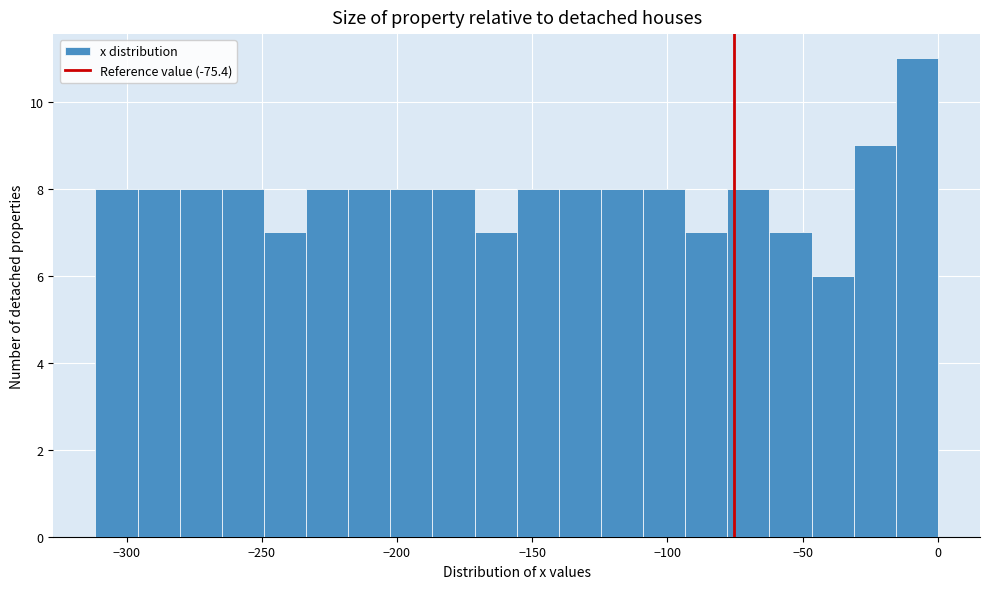

Around what value on the x-axis is the tallest bar? Give the approximate position of its centre, as read against the axis.

-10